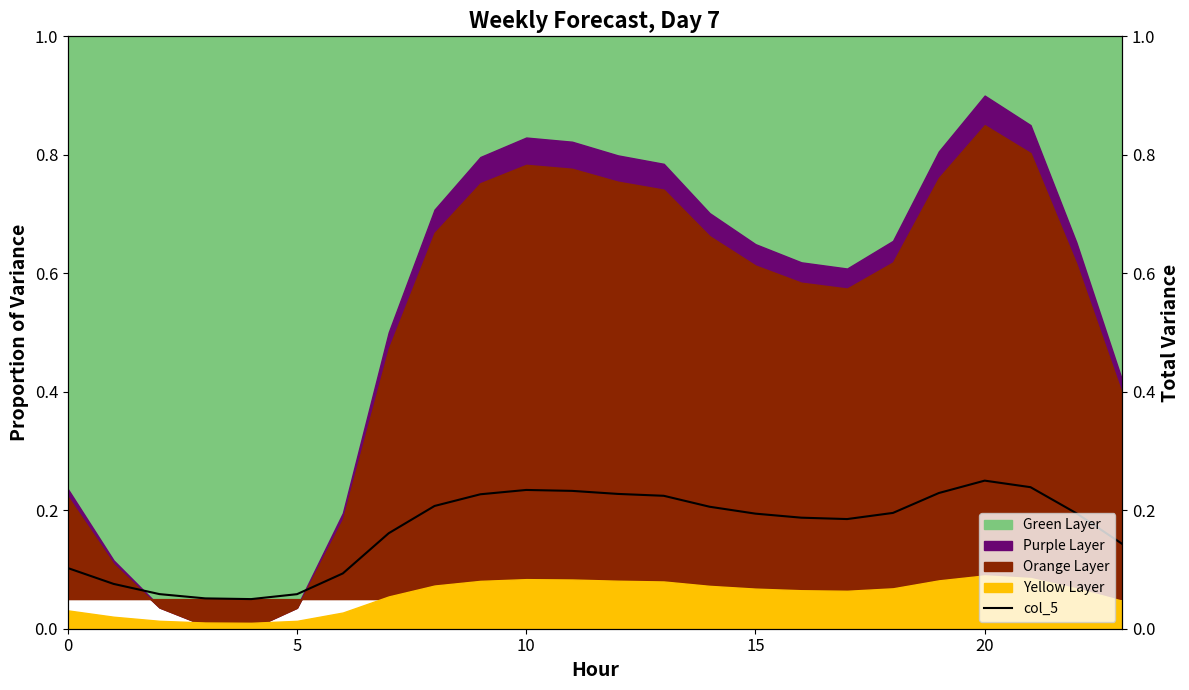

What is the change in value from 6 to 22?

+0.1